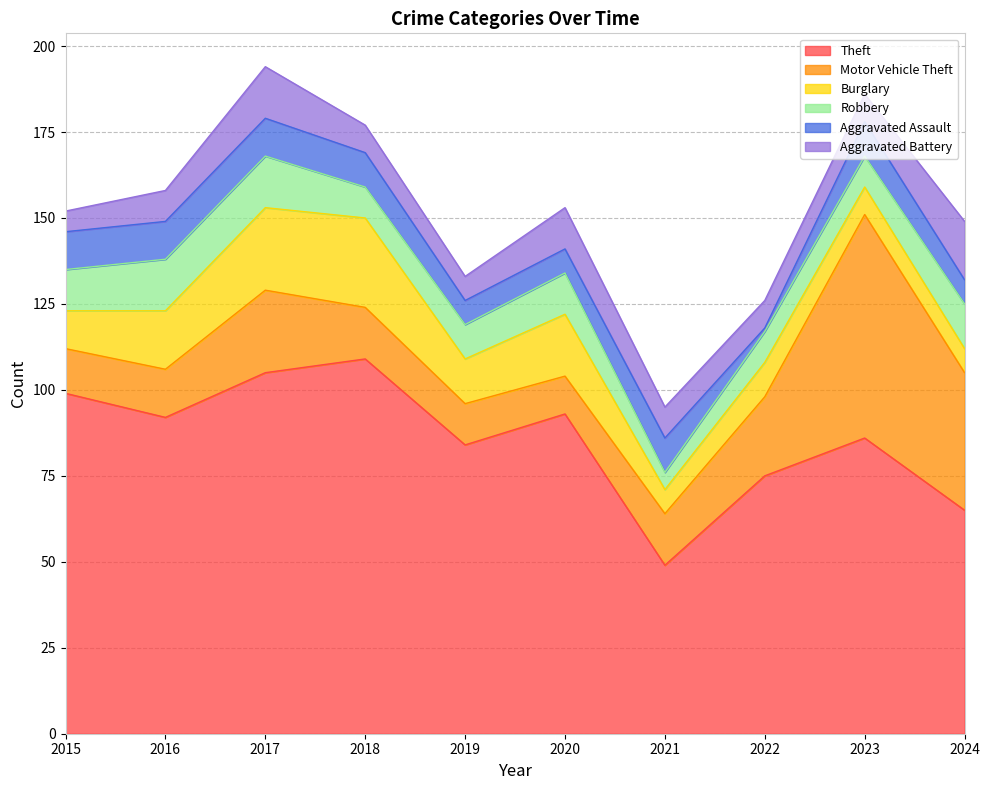

What are all the series names shown in the legend?

Theft, Motor Vehicle Theft, Burglary, Robbery, Aggravated Assault, Aggravated Battery